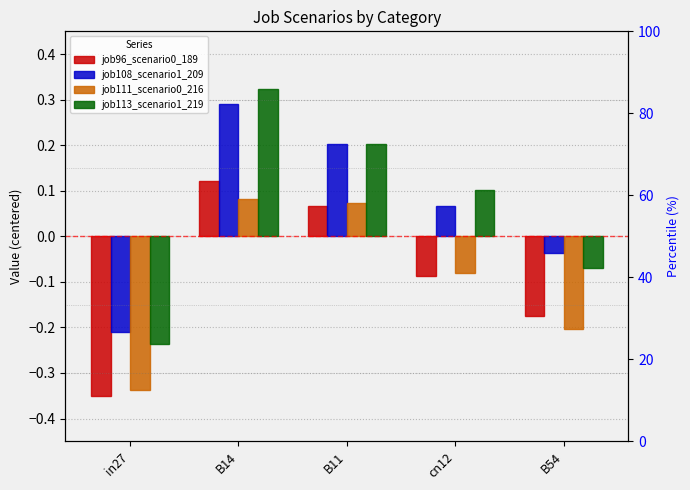

True or false: job113_scenario1_219 has a value of 0.1 at B14.

False